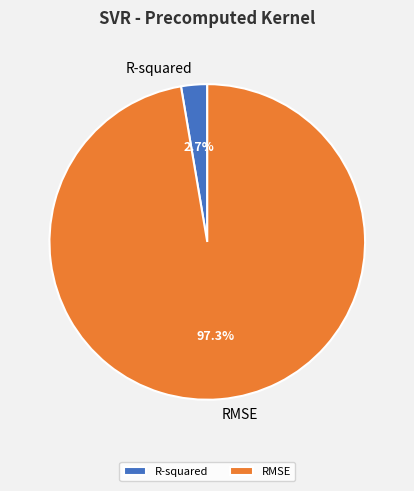

Is the sum of RMSE and R-squared greater than half?

Yes